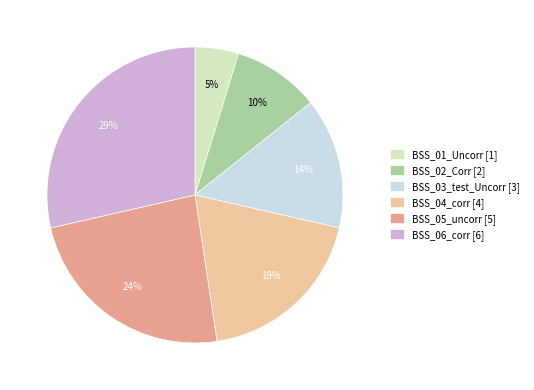

True or false: BSS_06_corr accounts for 29% of the total.

True